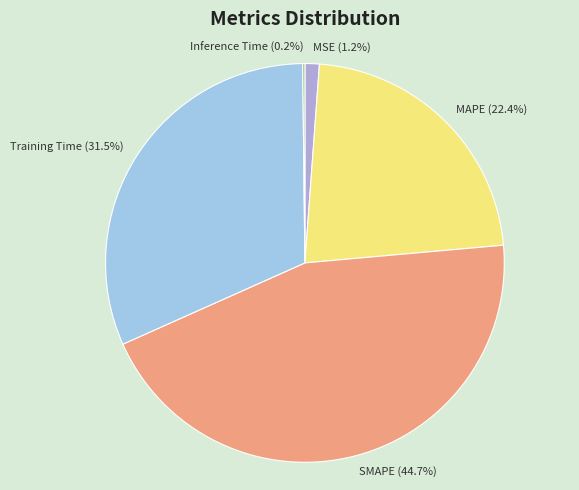

How much of the chart is everything except MSE?

98.8%